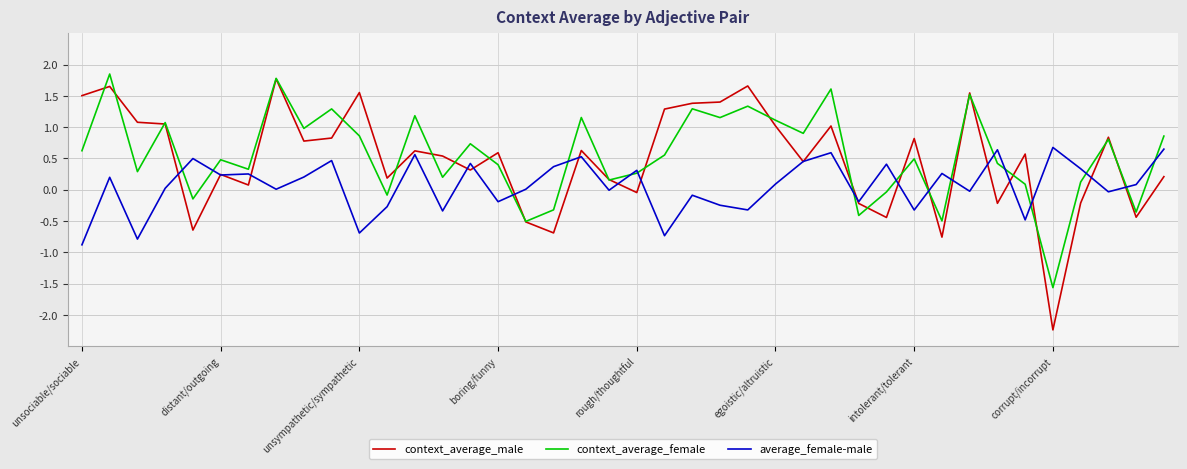

Does the chart have visible grid lines?

Yes